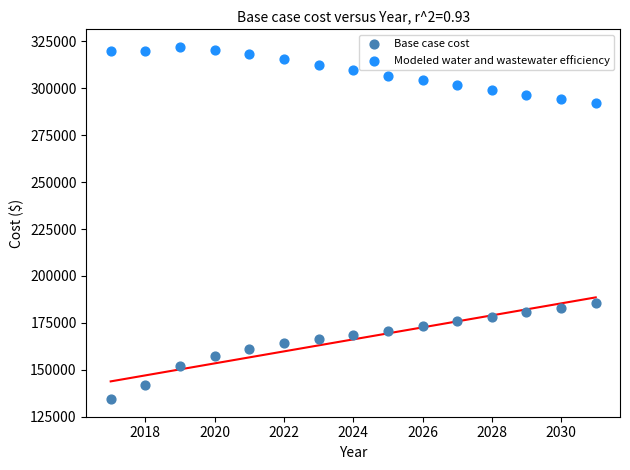

Across all data points, what is the range of X values (max minus min)?

14.0